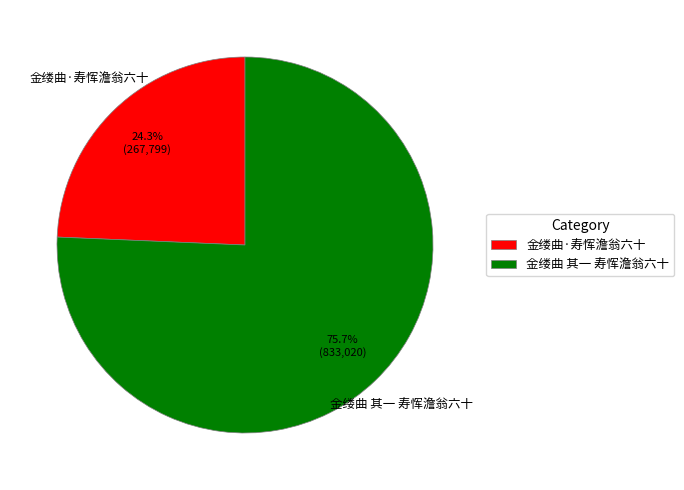

Is it true that 金缕曲 其一 寿恽澹翁六十 is 76% of the pie?

True